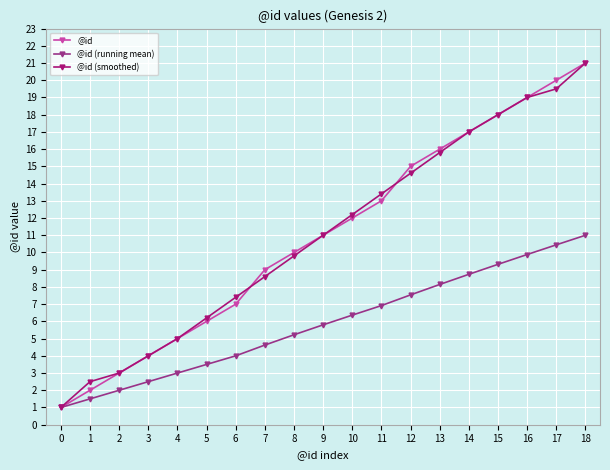

What is the total value across all series at 1?

6.0